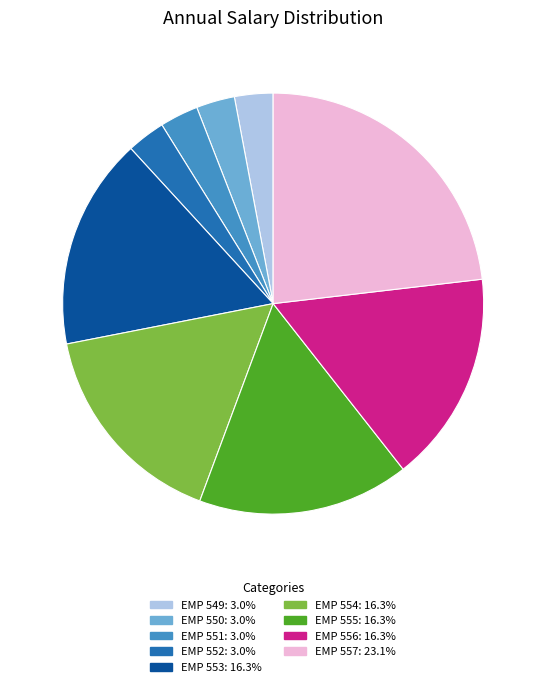

Does any single category account for the majority?

No